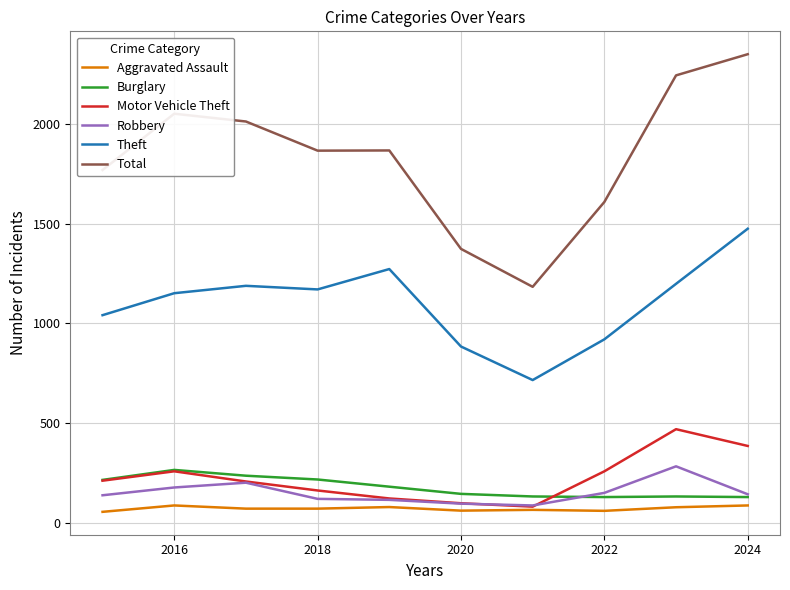

What is the maximum value for Burglary?

266